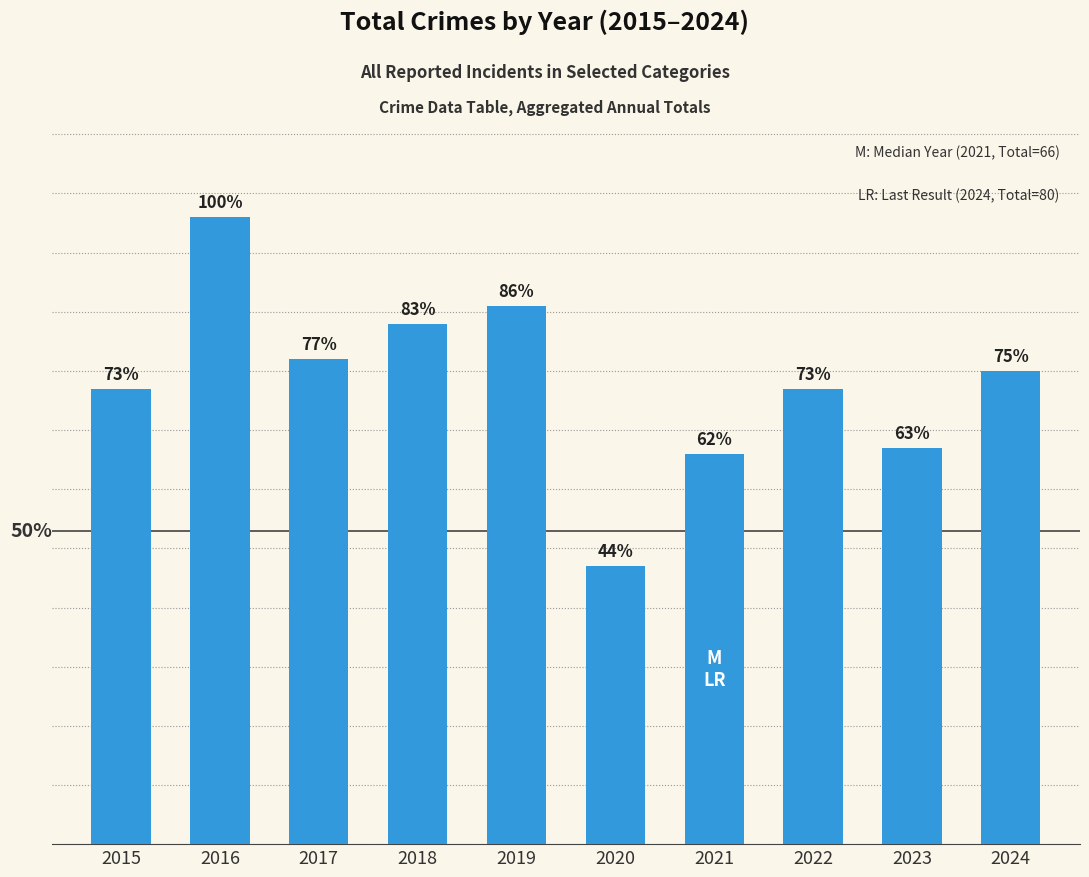

What is the value of the 7th bar from the left?

66